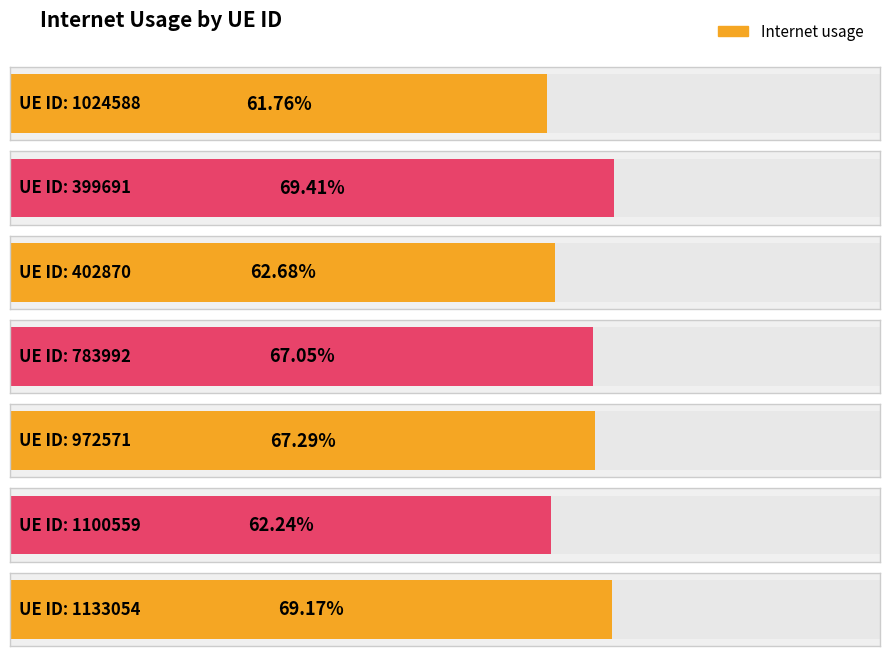

Rank the categories by value from lowest to highest.

1024588, 1100559, 402870, 783992, 972571, 1133054, 399691